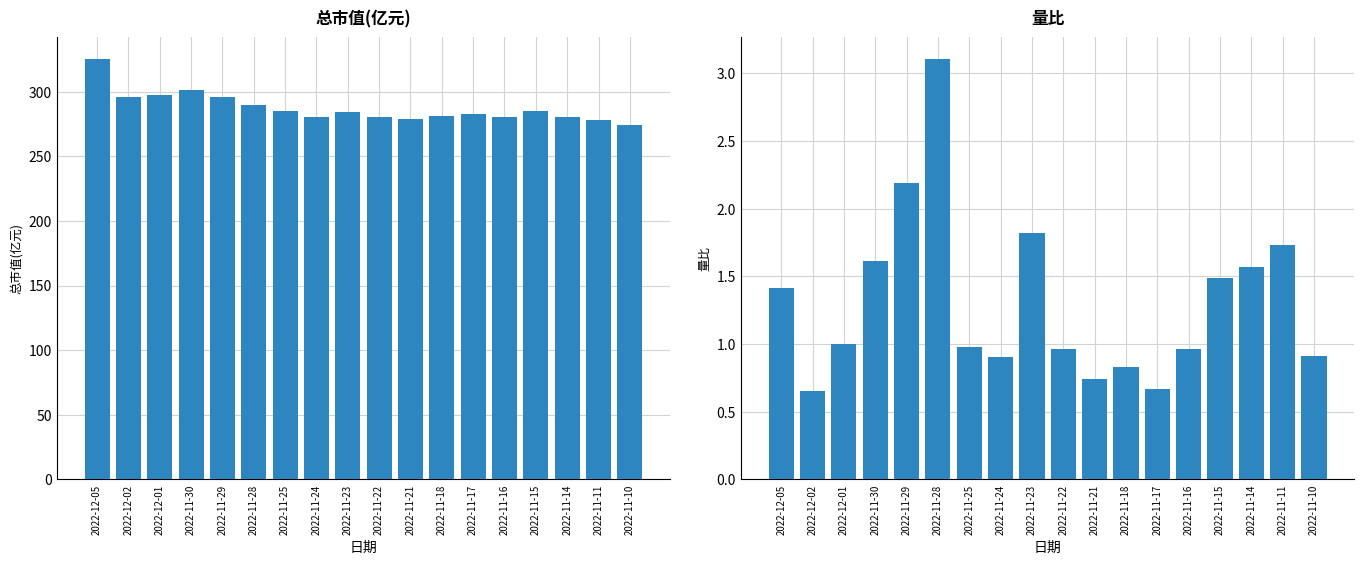

What is the label of the 6th bar from the right?

2022-11-17